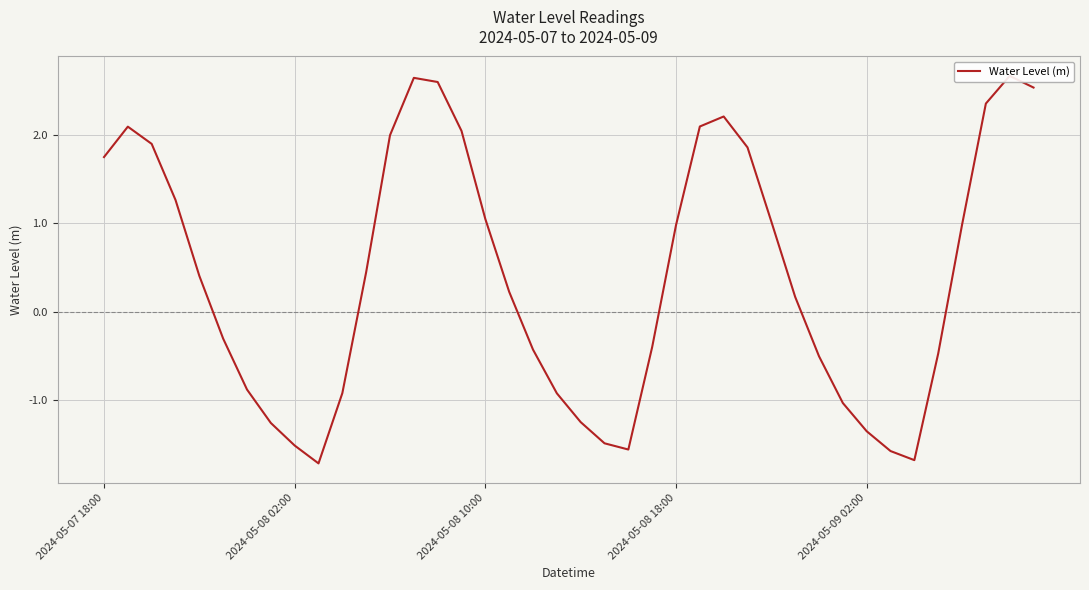

How many lines are shown in the chart?

1